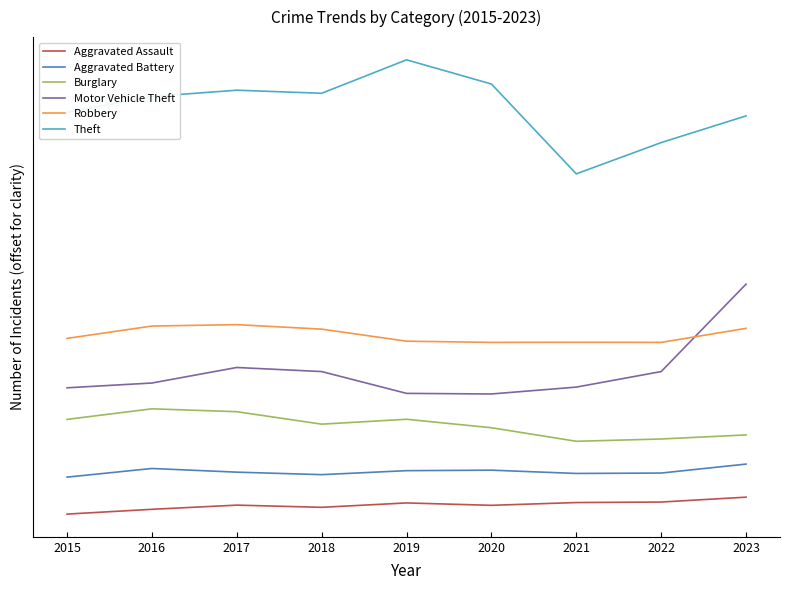

List the labels in order of Aggravated Assault value, largest first.

2023, 2022, 2021, 2019, 2017, 2020, 2018, 2016, 2015